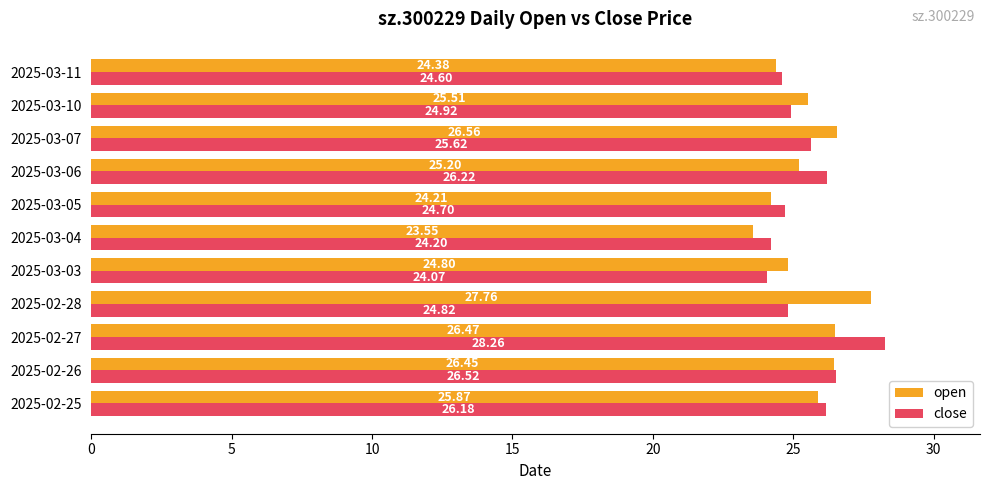

Between 2025-03-06 and 2025-03-10, which series saw the biggest shift?

close